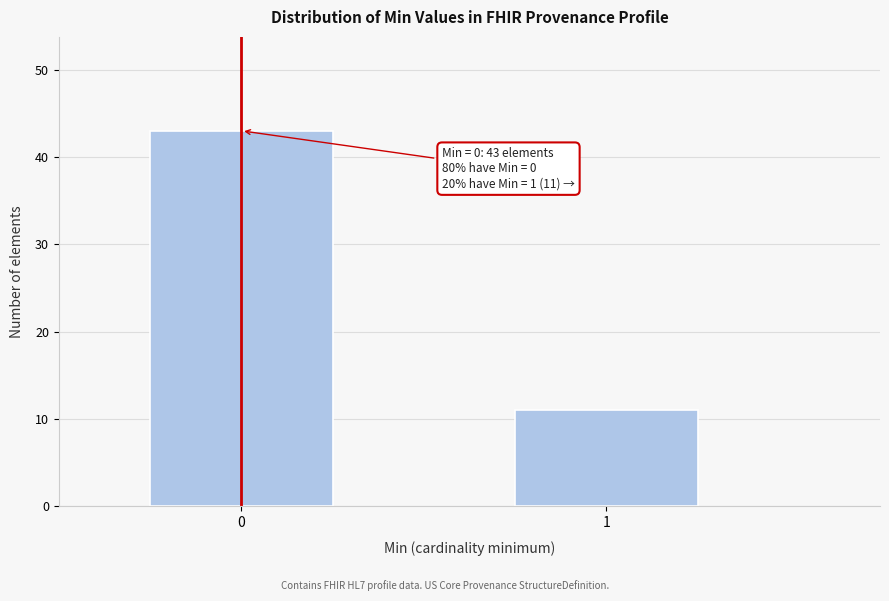

Reading left to right, extract all data points from this chart.

43	11